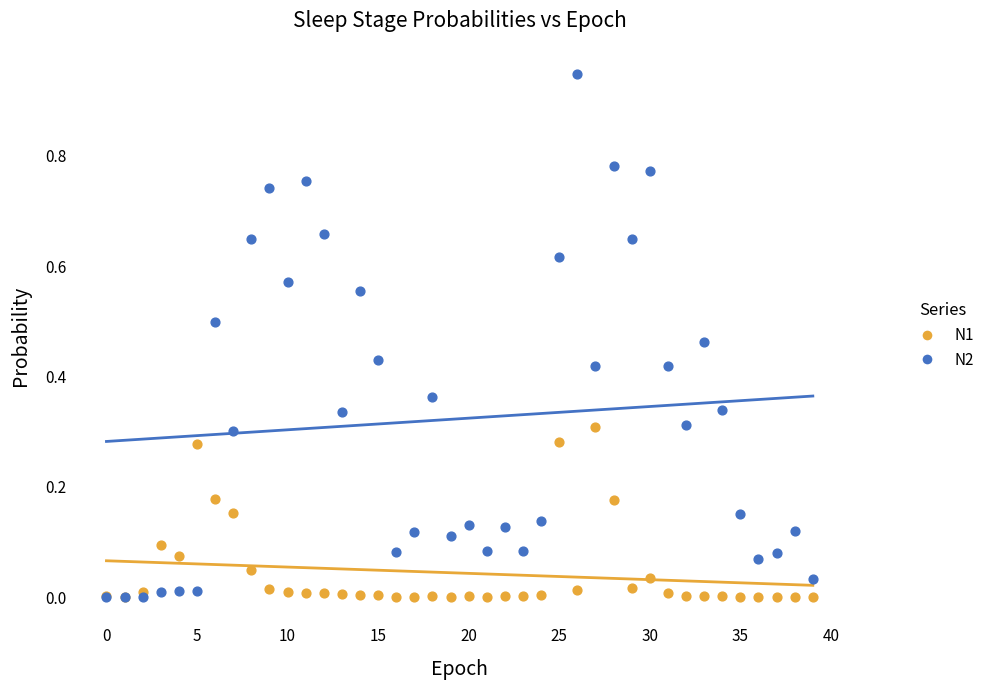

Which series has the largest Y range (max minus min)?

N2